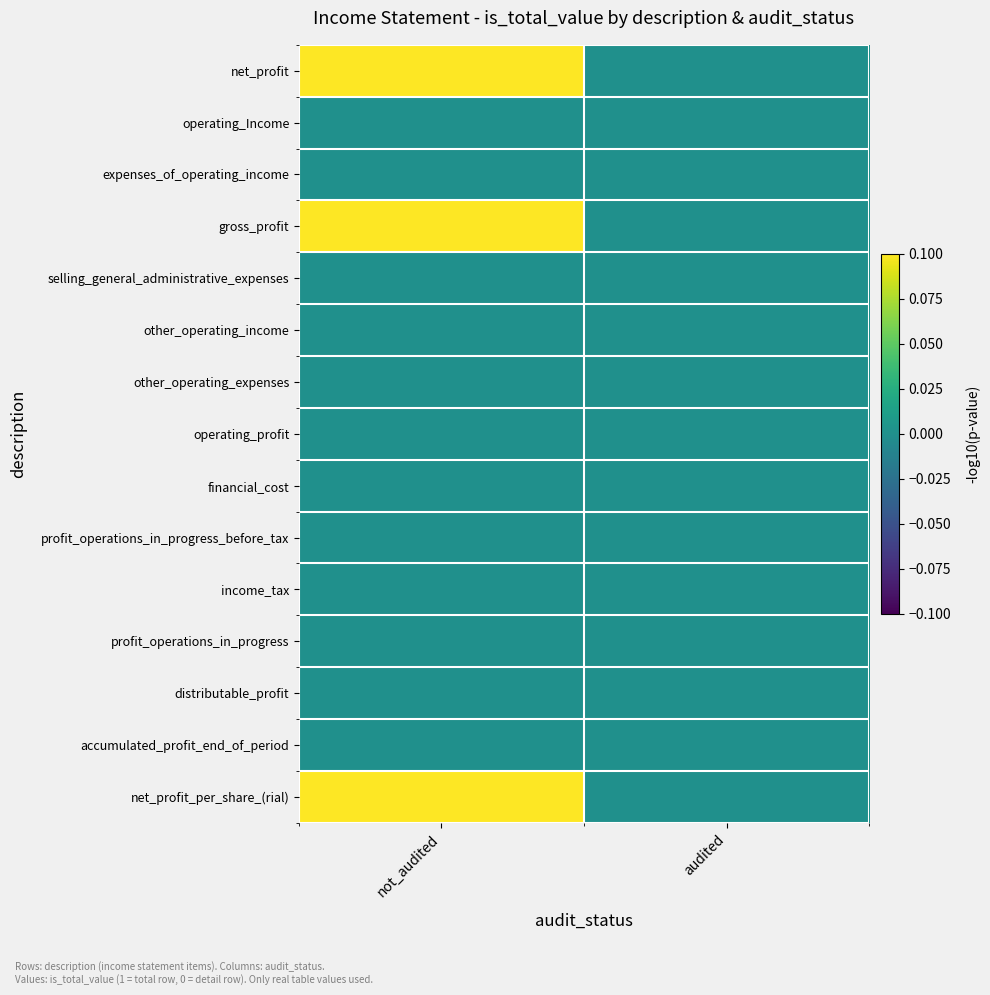

List the series in order of their peak value, lowest first.

operating_Income, expenses_of_operating_income, selling_general_administrative_expenses, other_operating_income, other_operating_expenses, operating_profit, financial_cost, profit_operations_in_progress_before_tax, income_tax, profit_operations_in_progress, distributable_profit, accumulated_profit_end_of_period, net_profit, gross_profit, net_profit_per_share_(rial)